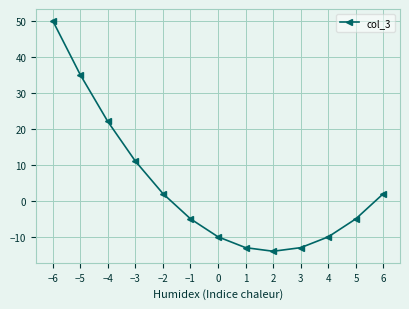

What is the sum of the values at −5 and 0?

25